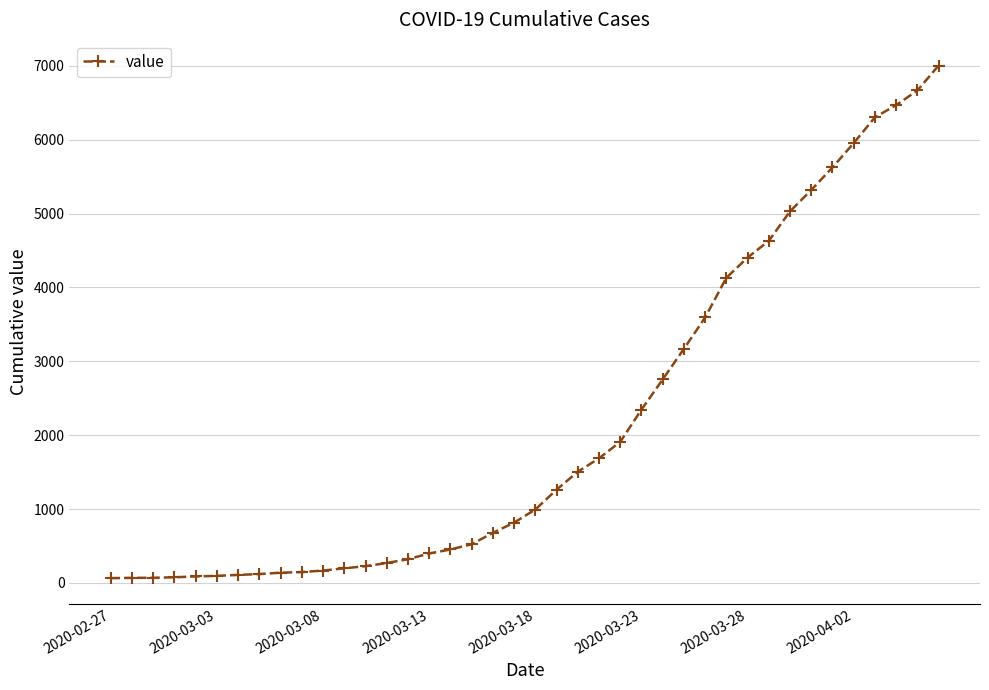

What is the maximum value shown in the chart?

7004